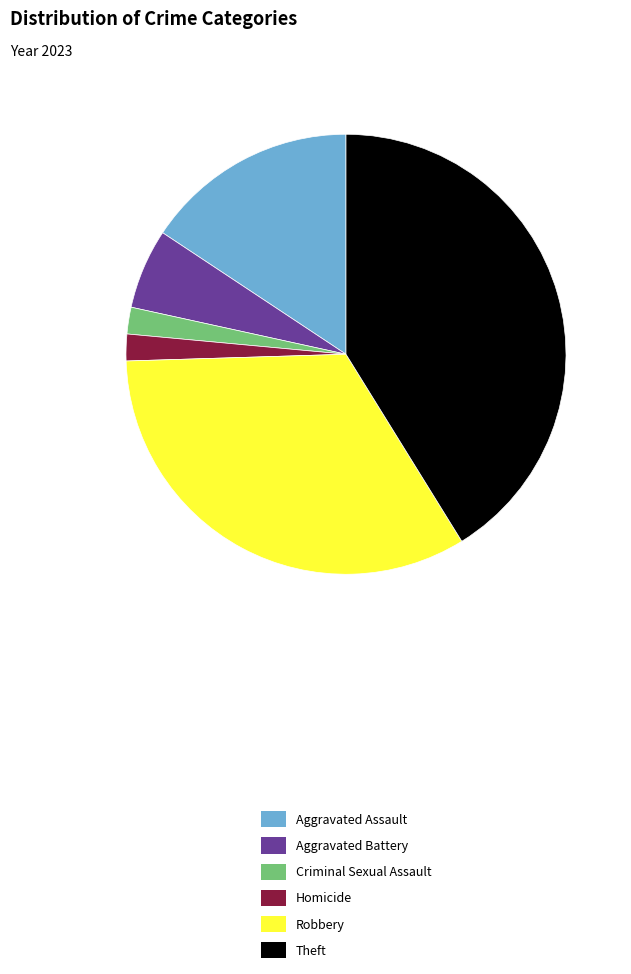

The Aggravated Battery slice represents 1% of the pie. True or false?

False